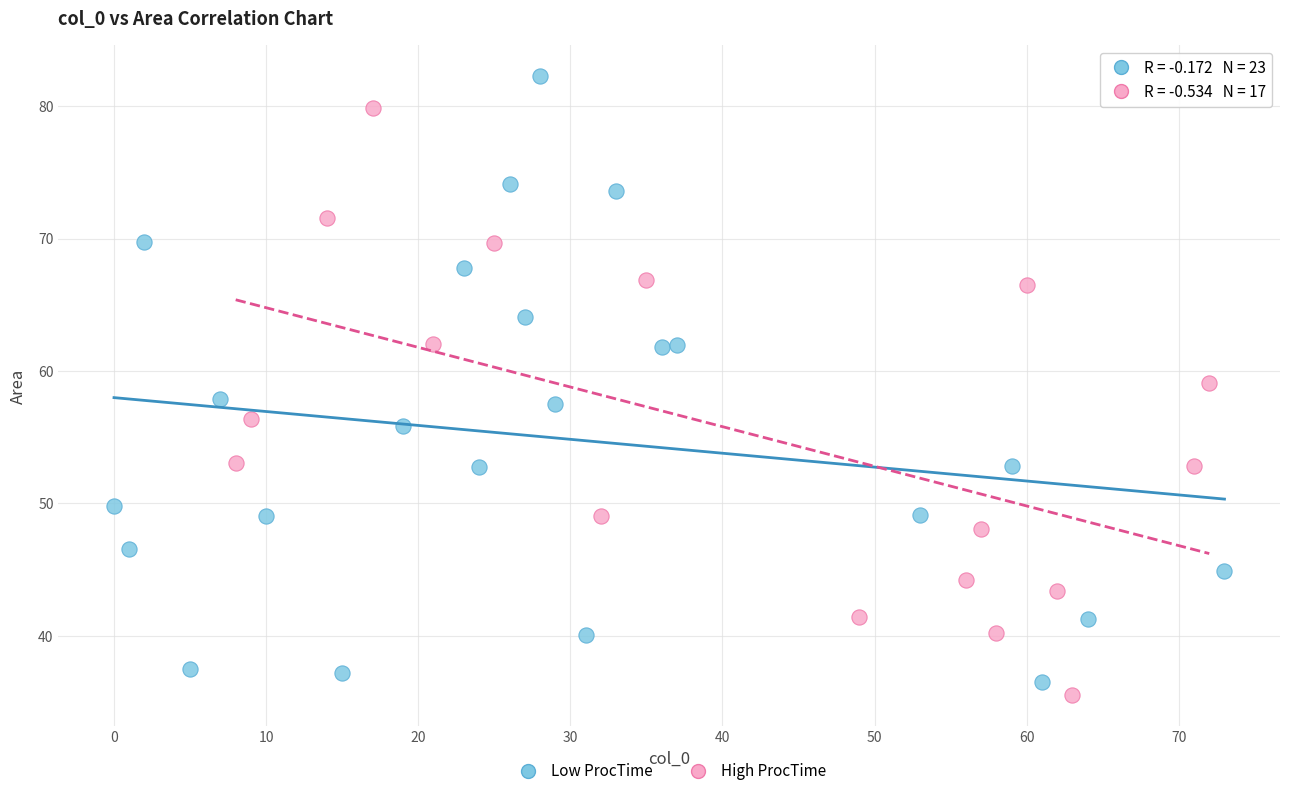

Which series contains the highest Y value?

Low ProcTime